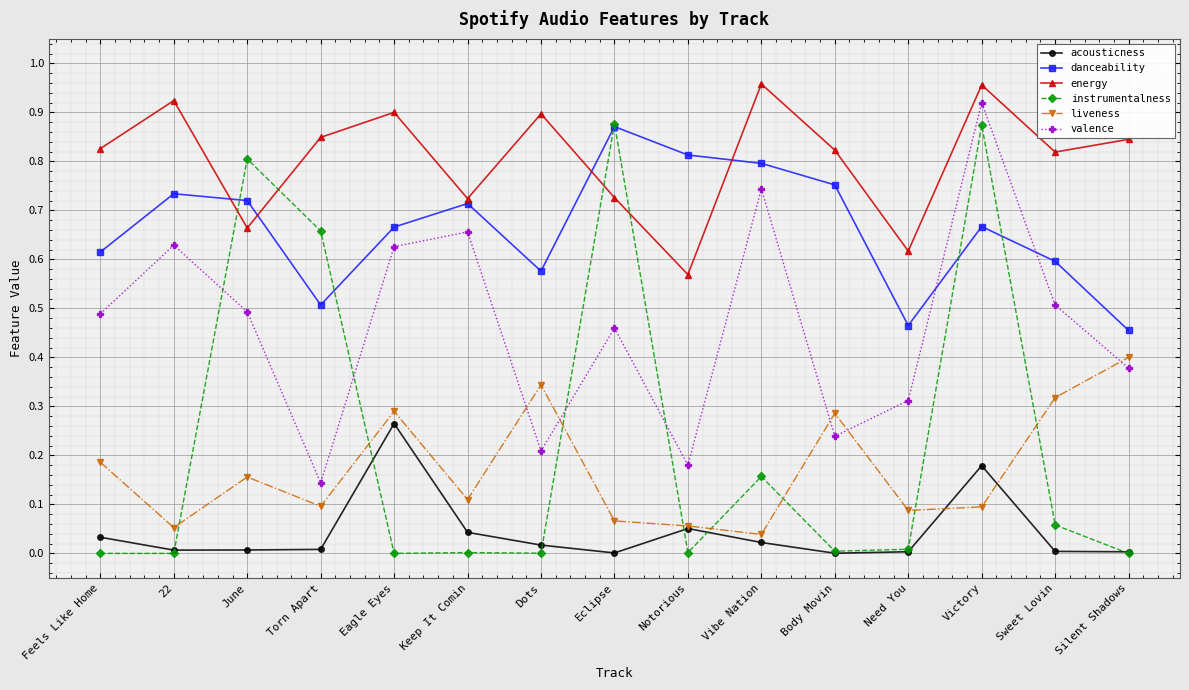

Which series has the largest total across all categories?

energy